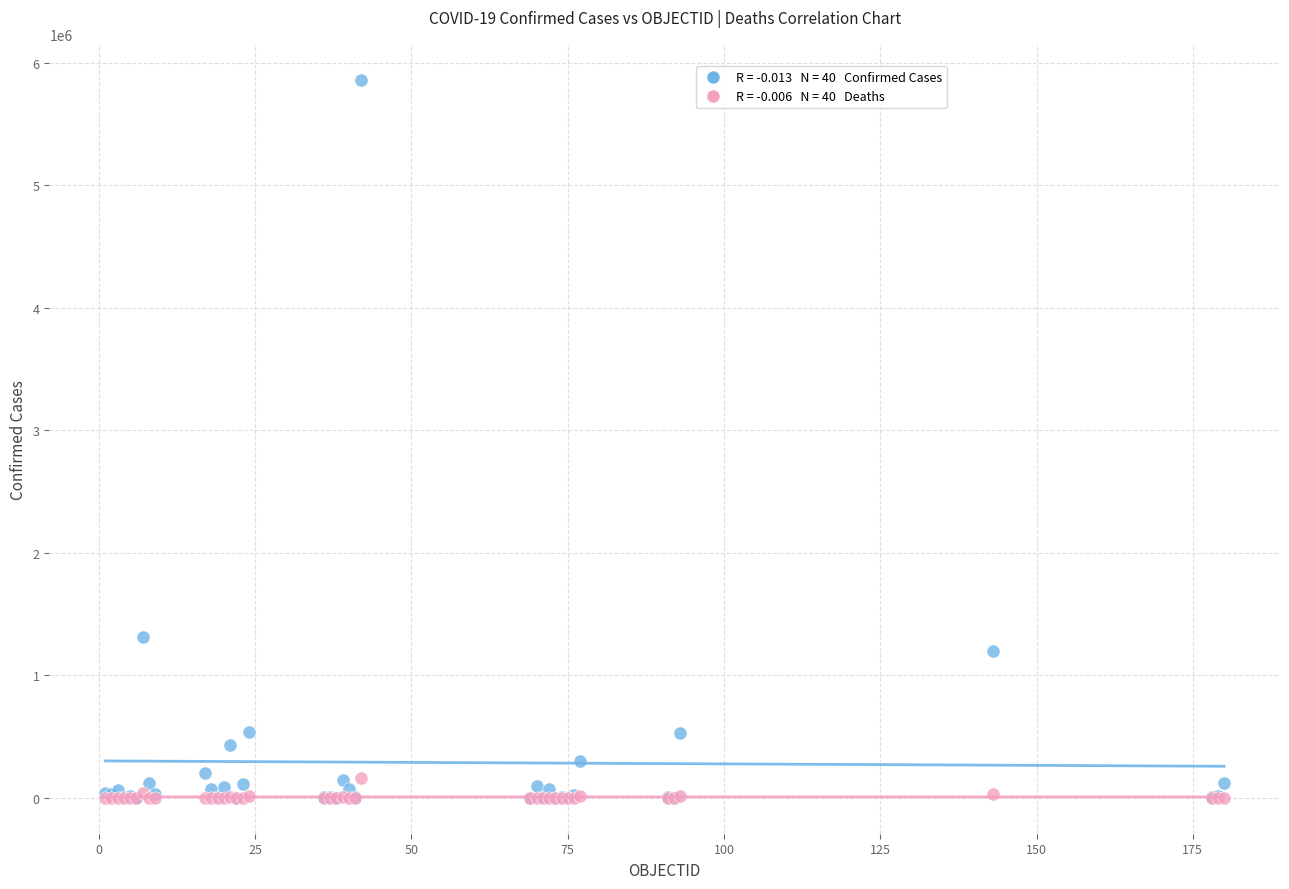

Across all series, what Y value is closest to 2931546?

1310491